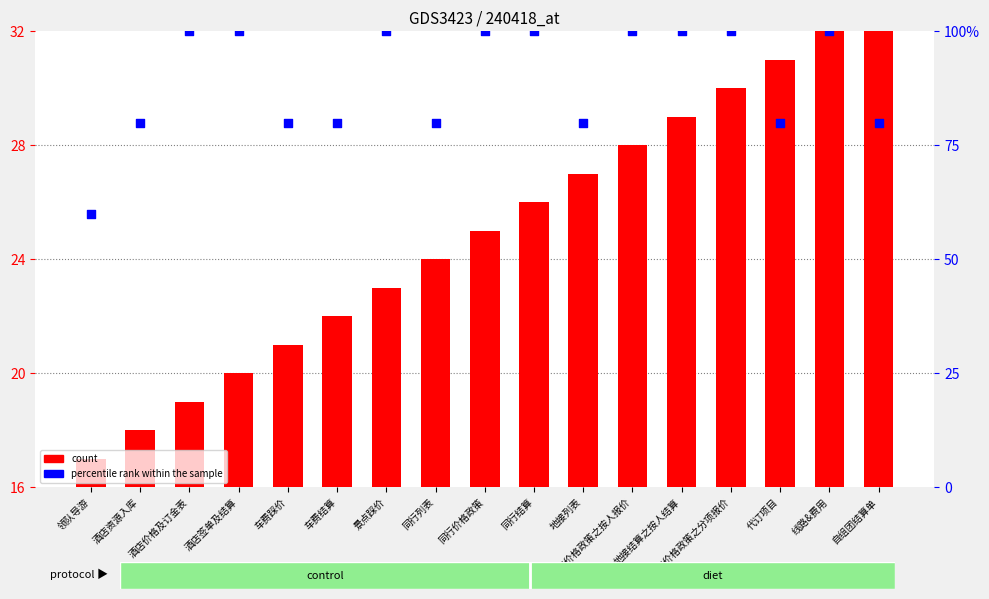

At which category is the sum across all series the highest?

线路&费用